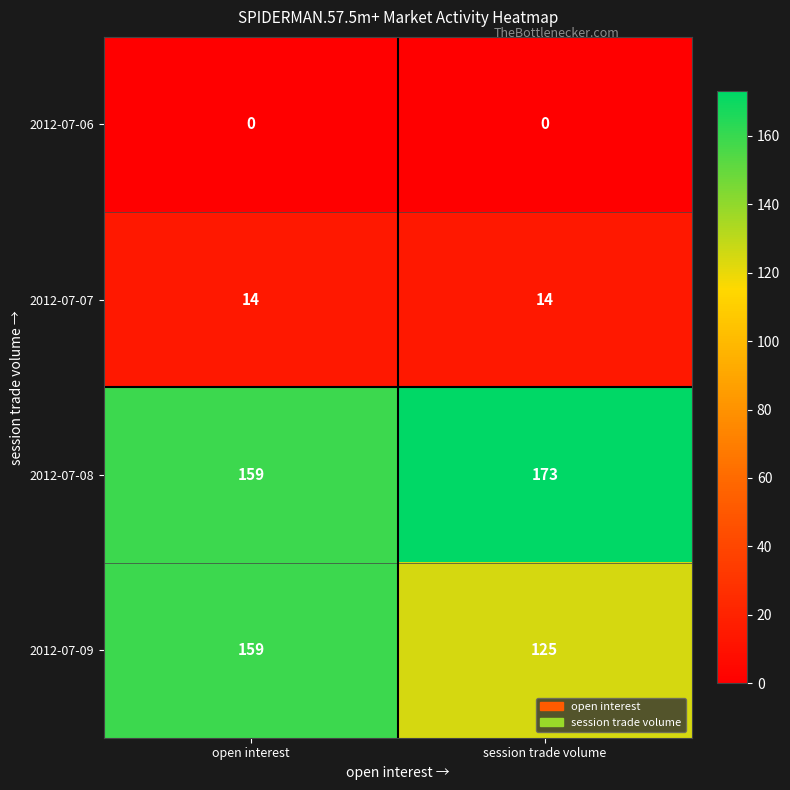

What is the difference between the highest and lowest values at session trade volume?

173